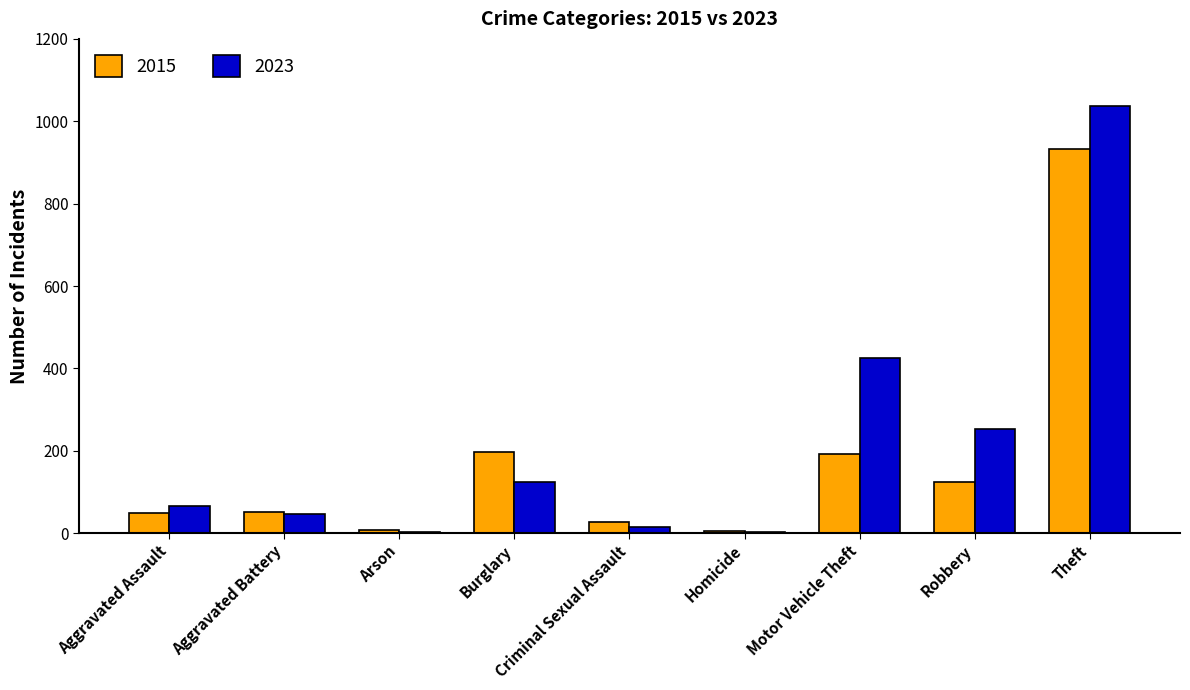

How many data points does each series have?

9